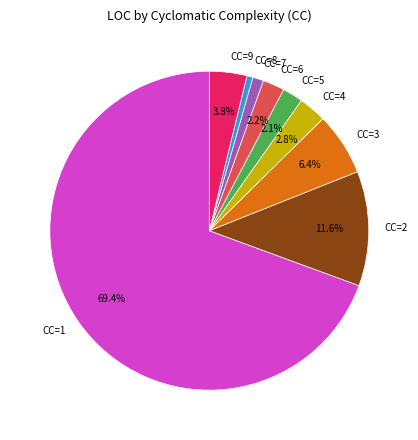

What is the largest slice in the pie chart?

CC=1